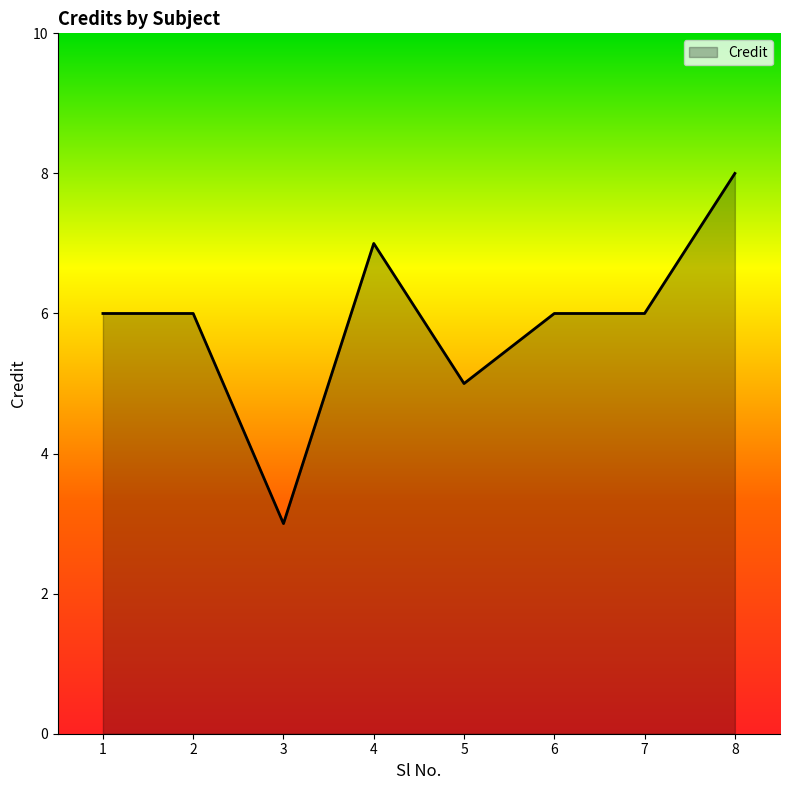

The value at 5 is 5. True or false?

True